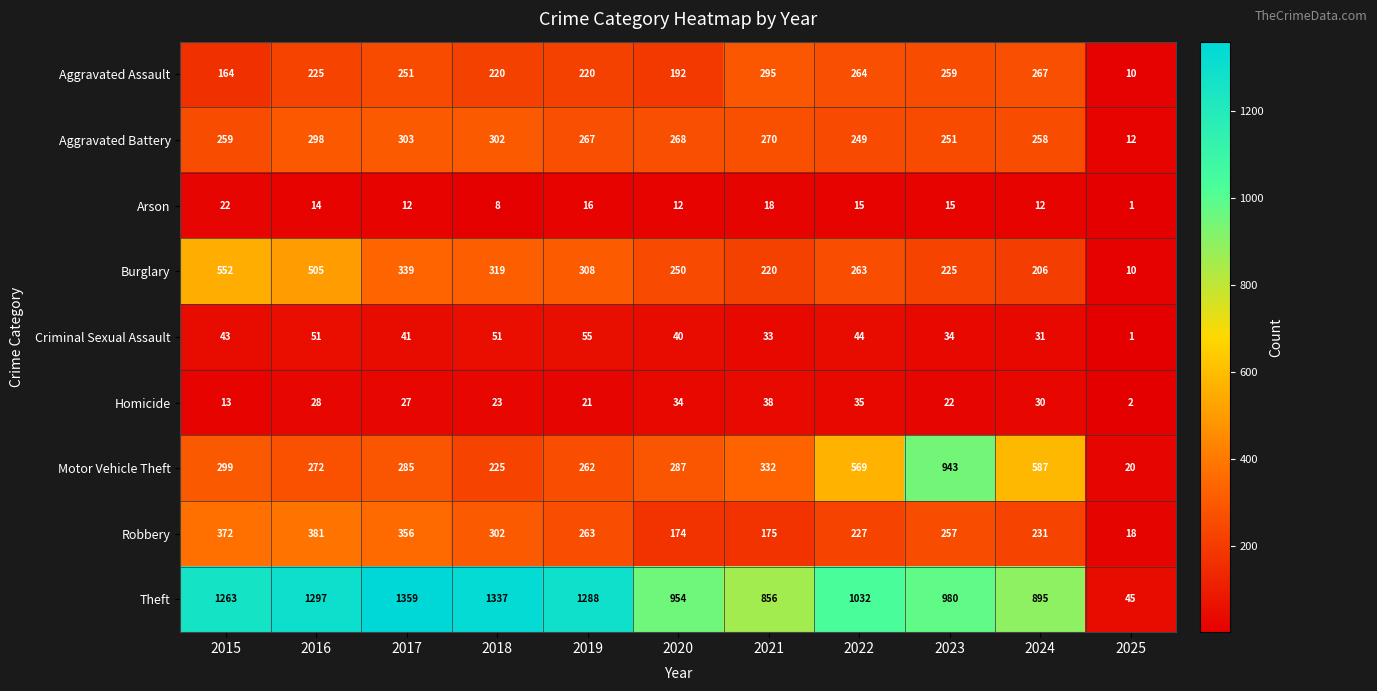

Where is Robbery nearest to the value 199?

2021